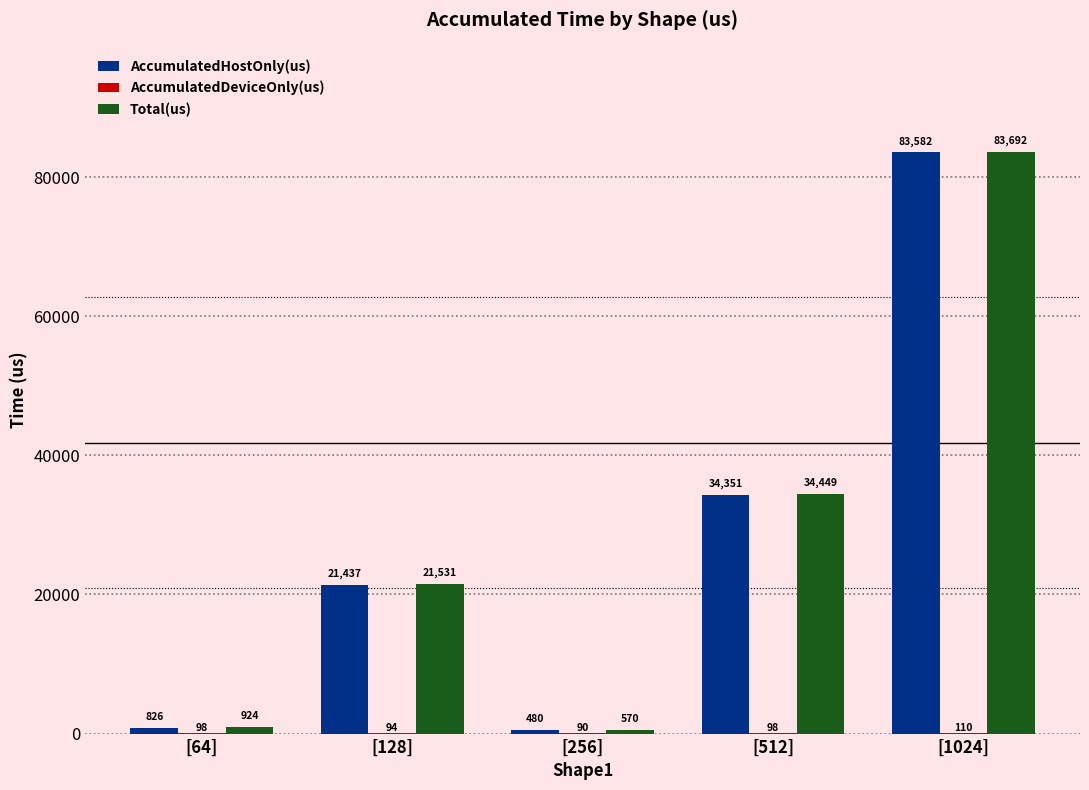

Where does the AccumulatedHostOnly(us) series first go above 21436?

[128]